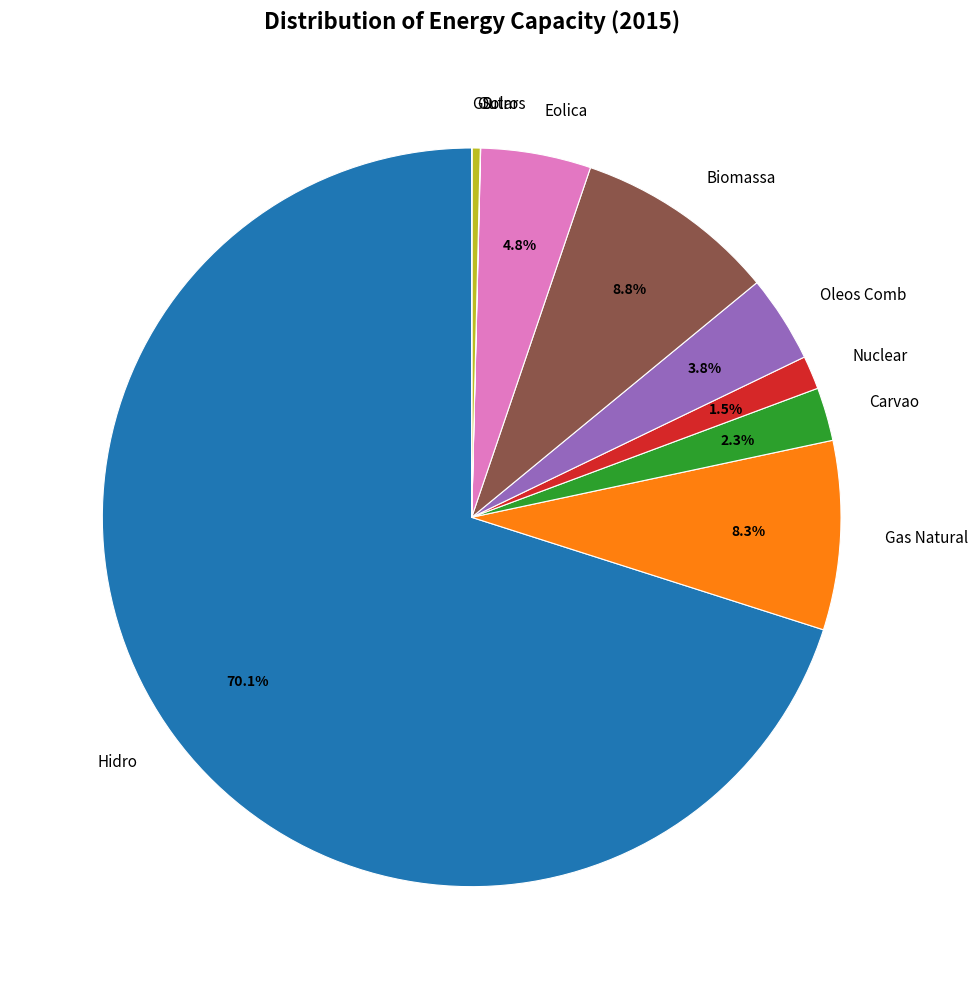

To the nearest percent, what percentage of the pie is Hidro?

70%